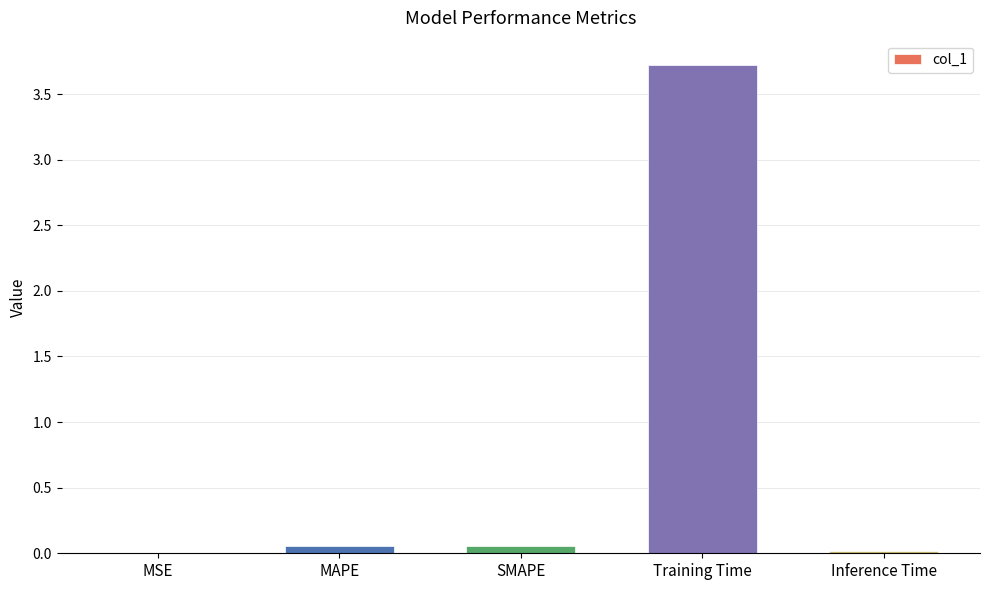

Which has a higher value, Training Time or MSE?

Training Time